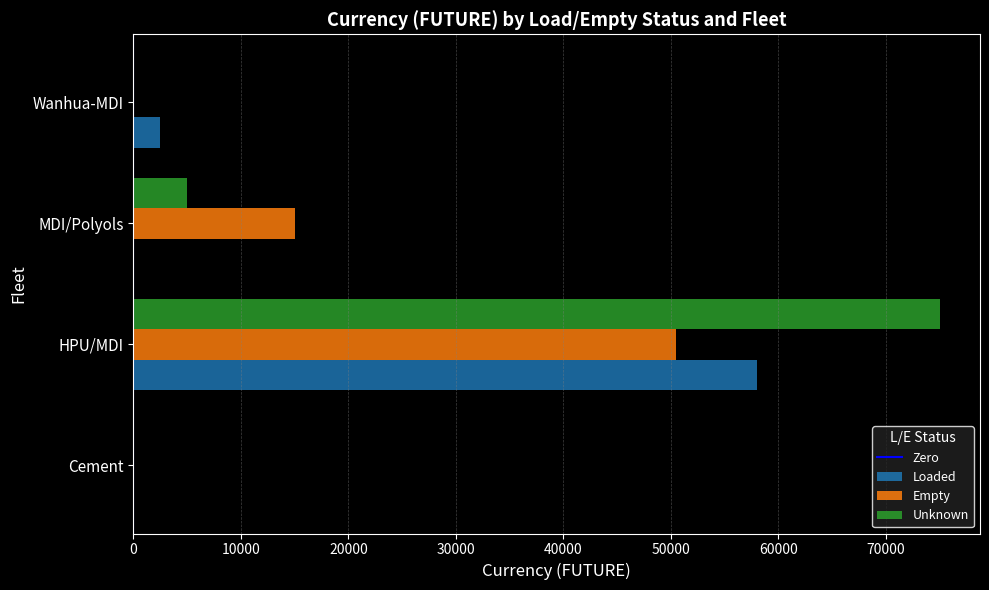

Is it true that Empty equals 0 at Cement?

True